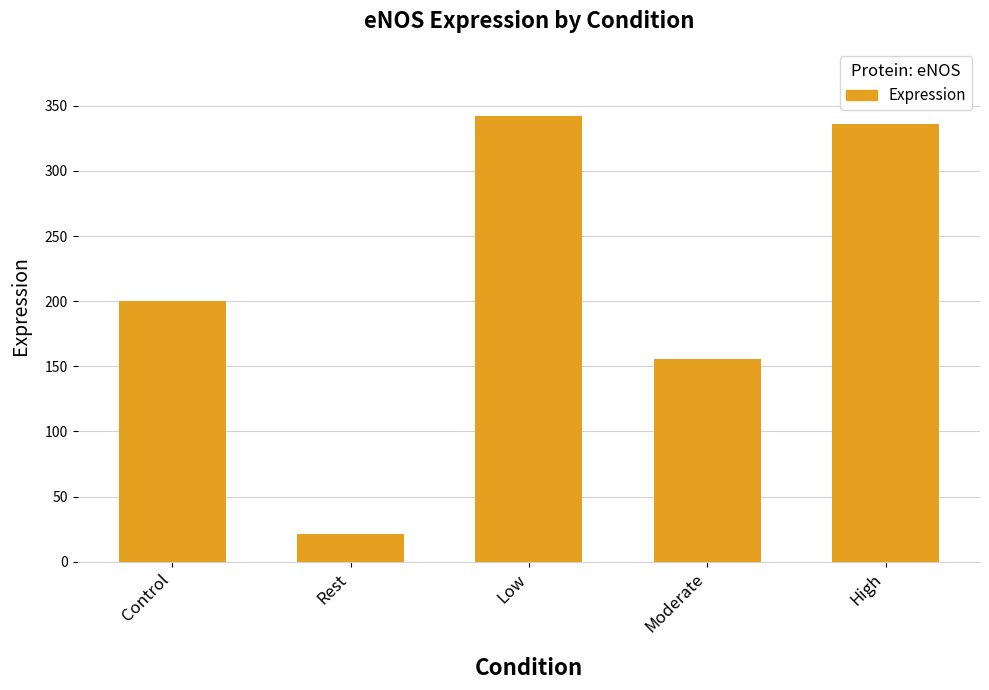

Count the number of values greater than 200.

3